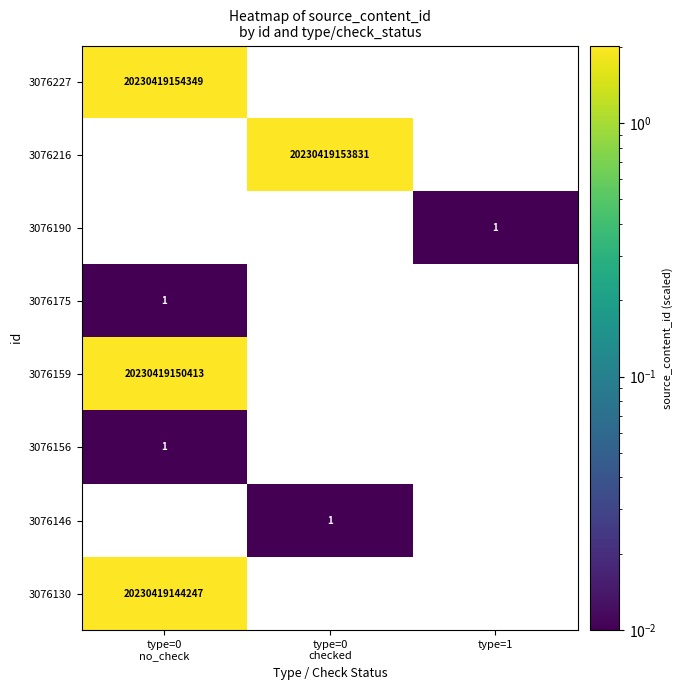

Which series has the largest total across all categories?

3076227